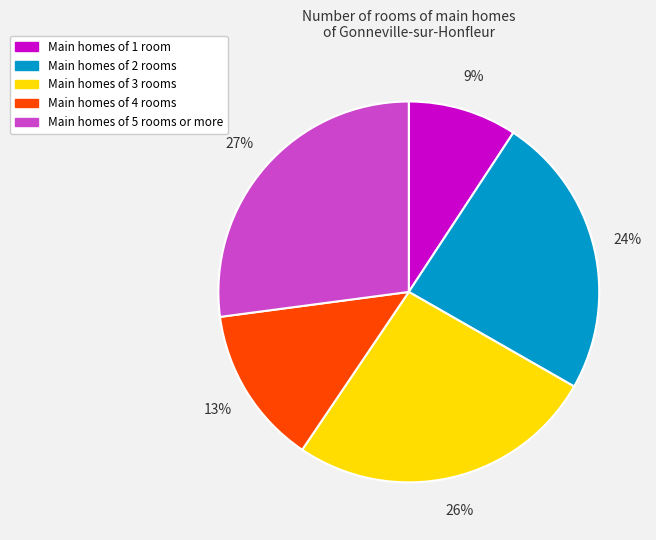

Is there any slice that represents more than half of the pie?

No